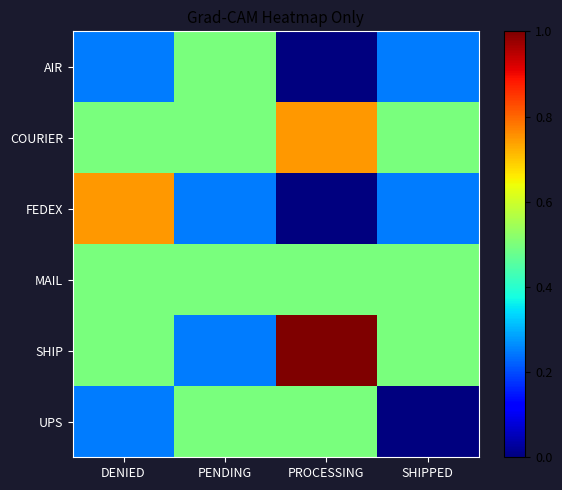

Reading right to left, extract all data points from this chart.

AIR: SHIPPED=0.2	PROCESSING=0.0	PENDING=0.5	DENIED=0.2
COURIER: SHIPPED=0.5	PROCESSING=0.7	PENDING=0.5	DENIED=0.5
FEDEX: SHIPPED=0.2	PROCESSING=0.0	PENDING=0.2	DENIED=0.7
MAIL: SHIPPED=0.5	PROCESSING=0.5	PENDING=0.5	DENIED=0.5
SHIP: SHIPPED=0.5	PROCESSING=1.0	PENDING=0.2	DENIED=0.5
UPS: SHIPPED=0.0	PROCESSING=0.5	PENDING=0.5	DENIED=0.2